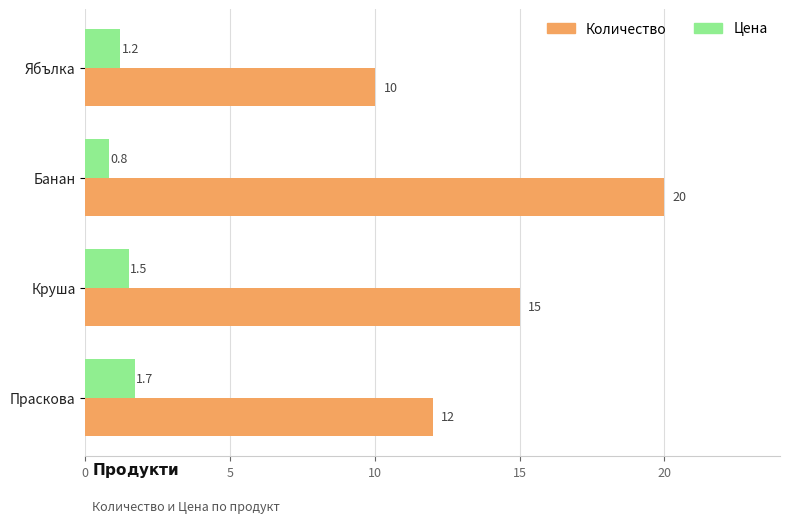

Rank the series by their maximum value, from lowest to highest.

Цена, Количество